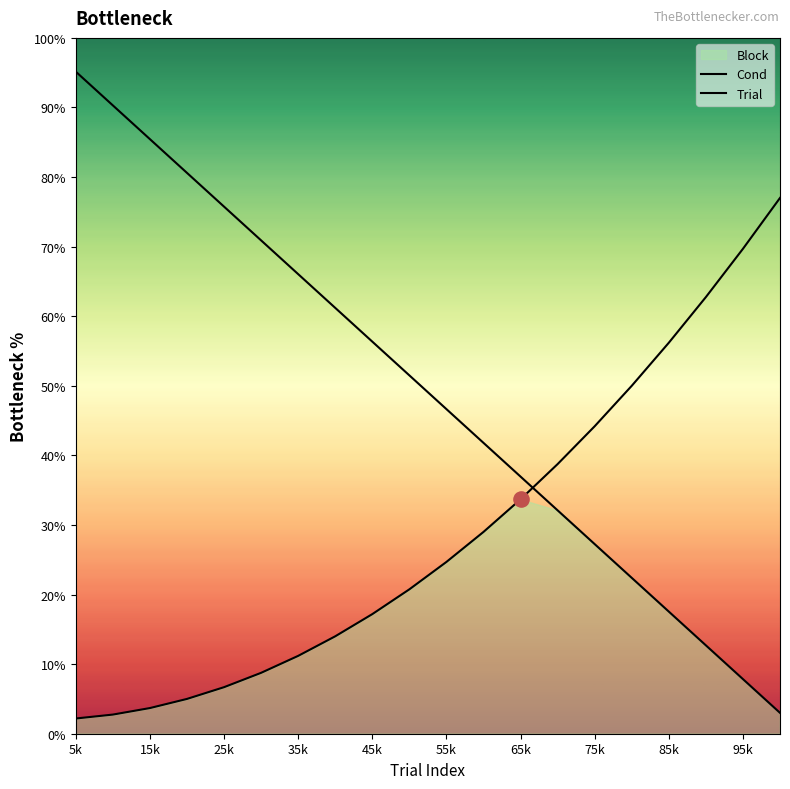

Which series contains the highest Y value?

Cond